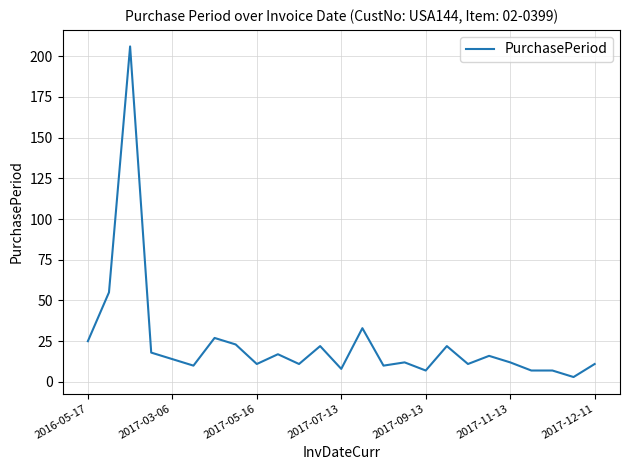

What is the difference between the maximum and minimum values?

203